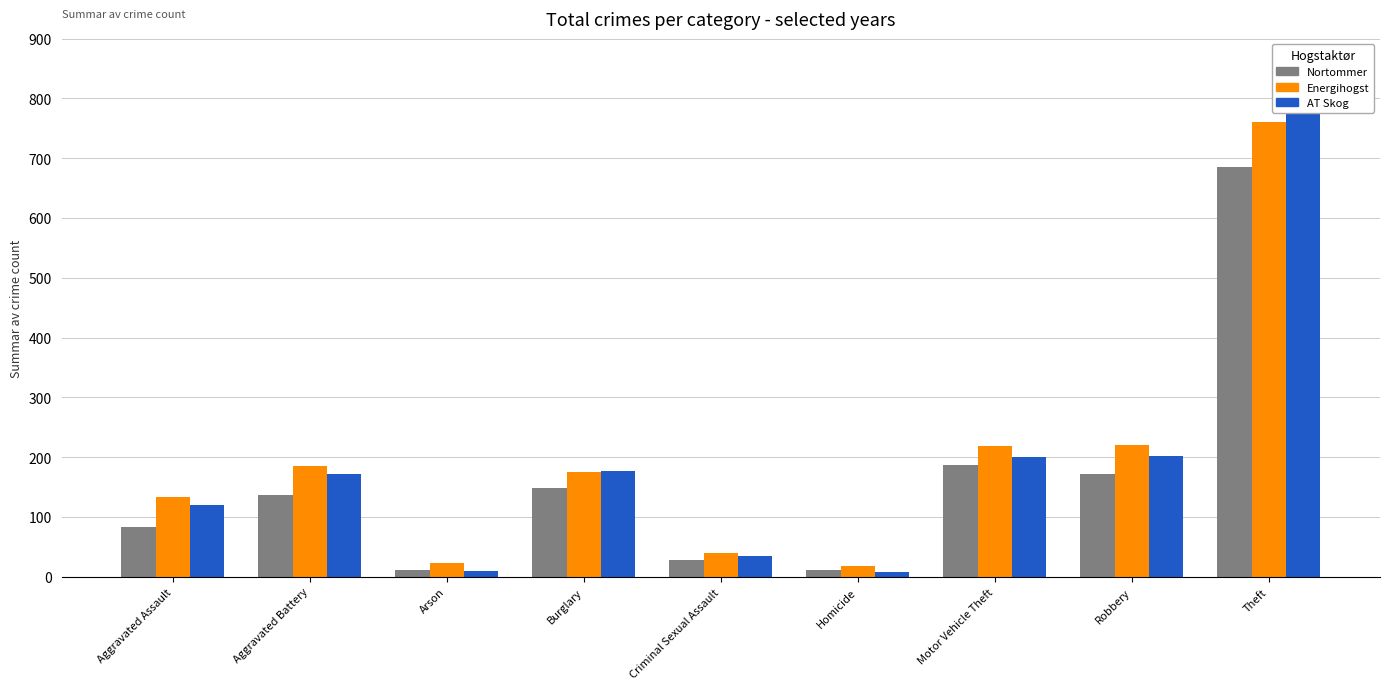

Which series changed the most between Arson and Robbery?

Energihogst